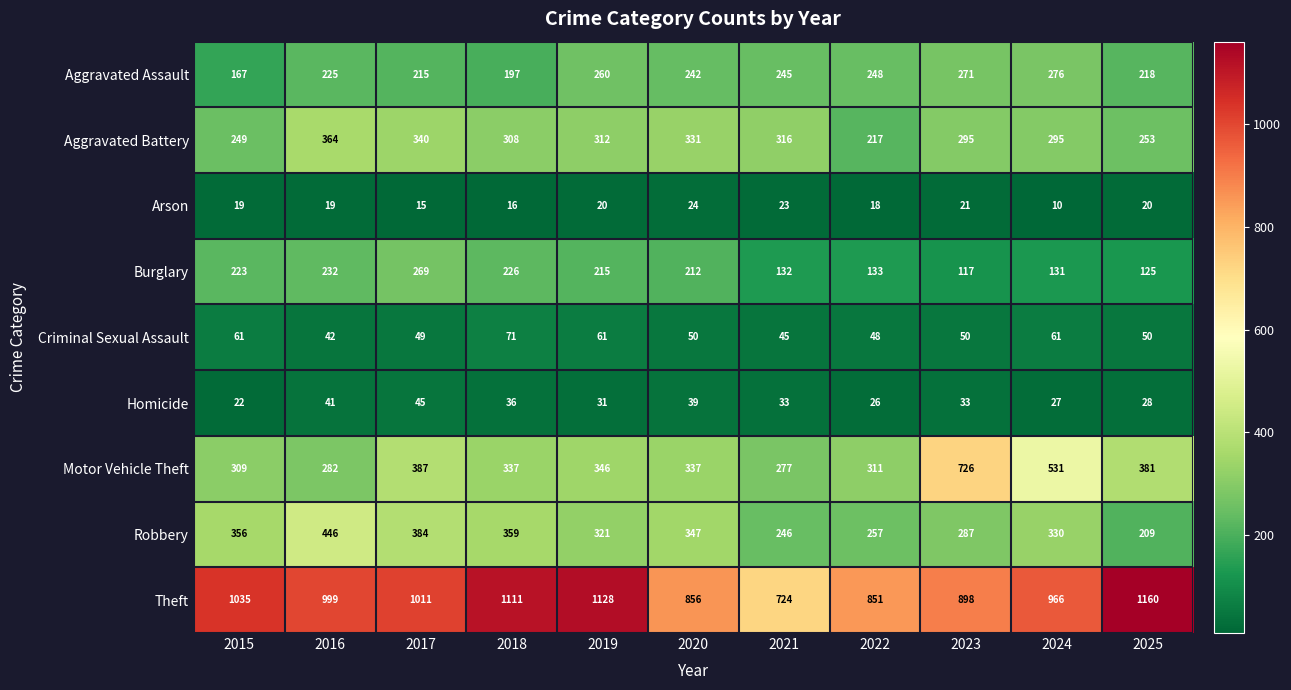

The Aggravated Battery series shows 340 at 2017. True or false?

True